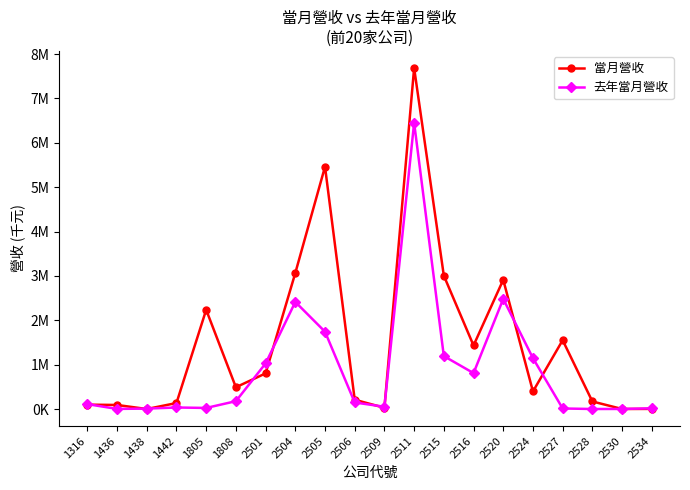

Which series ends up on top after the final intersection of 當月營收 and 去年當月營收?

去年當月營收